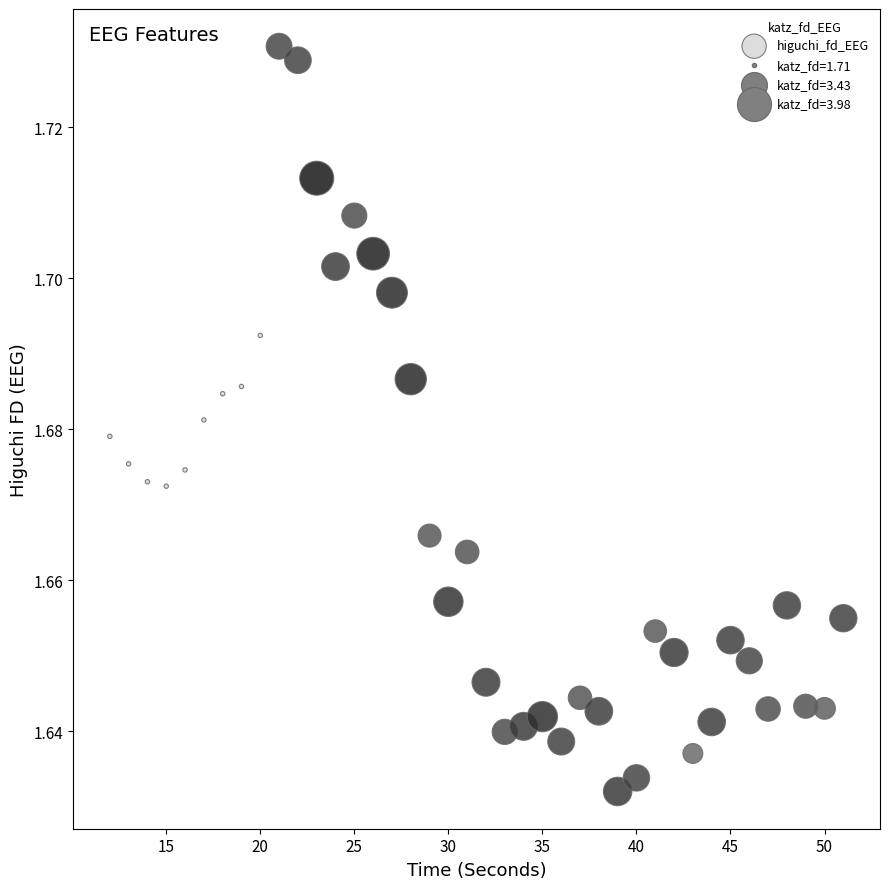

What is the range of X values (max minus min)?

39.0